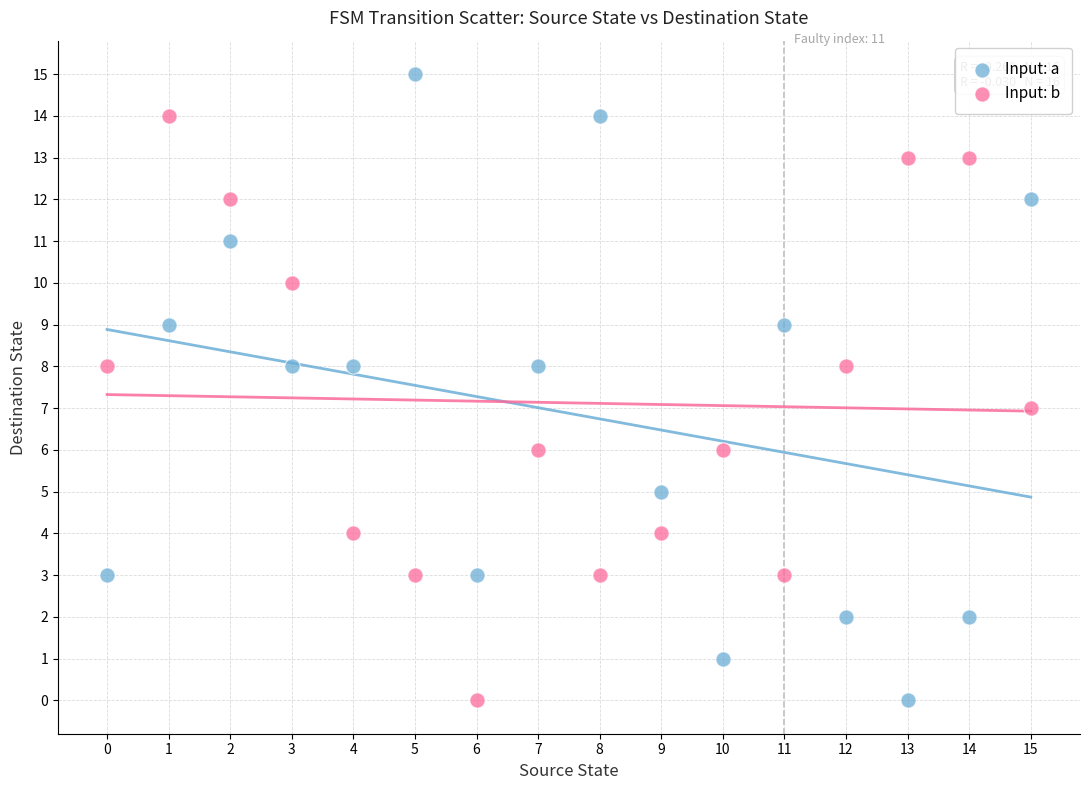

What are all the series names shown in the legend?

Input: a, Input: b